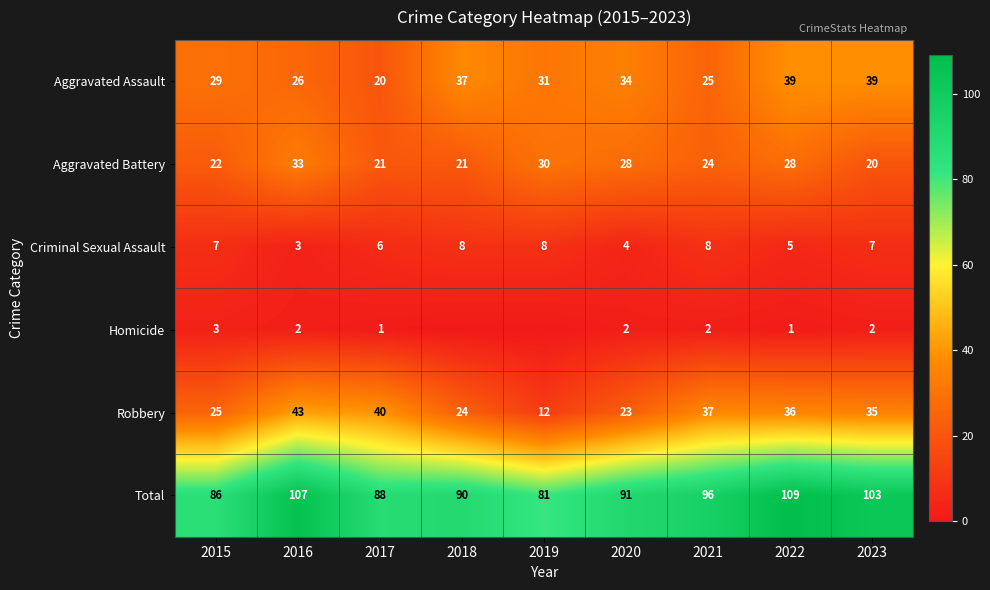

What is the lowest value of the Total series?

81